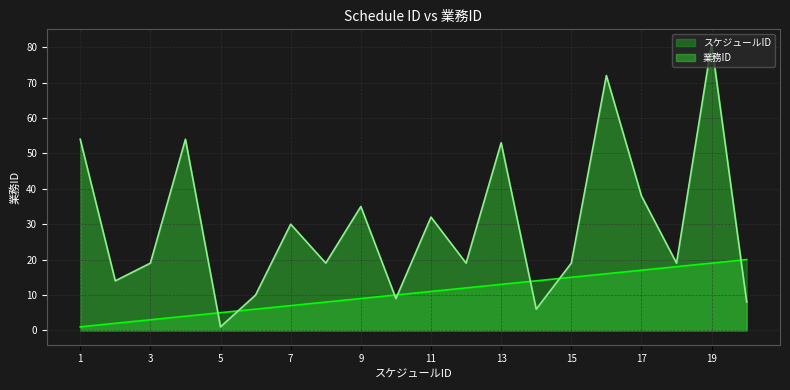

At which label does スケジュールID reach its minimum?

1